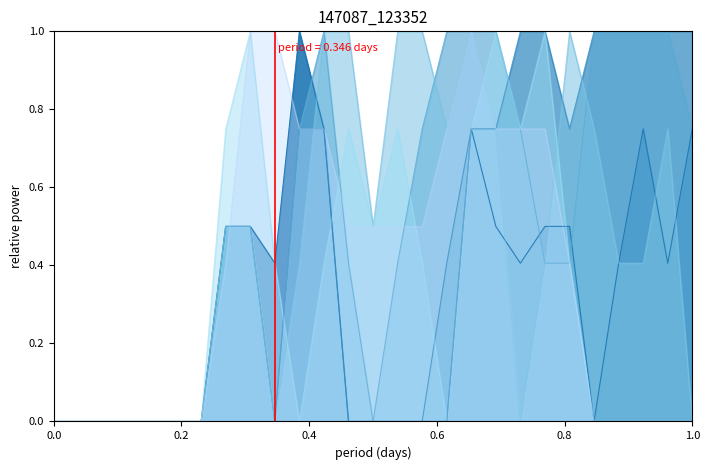

The value of col_19 at 24 is -0.4. True or false?

False